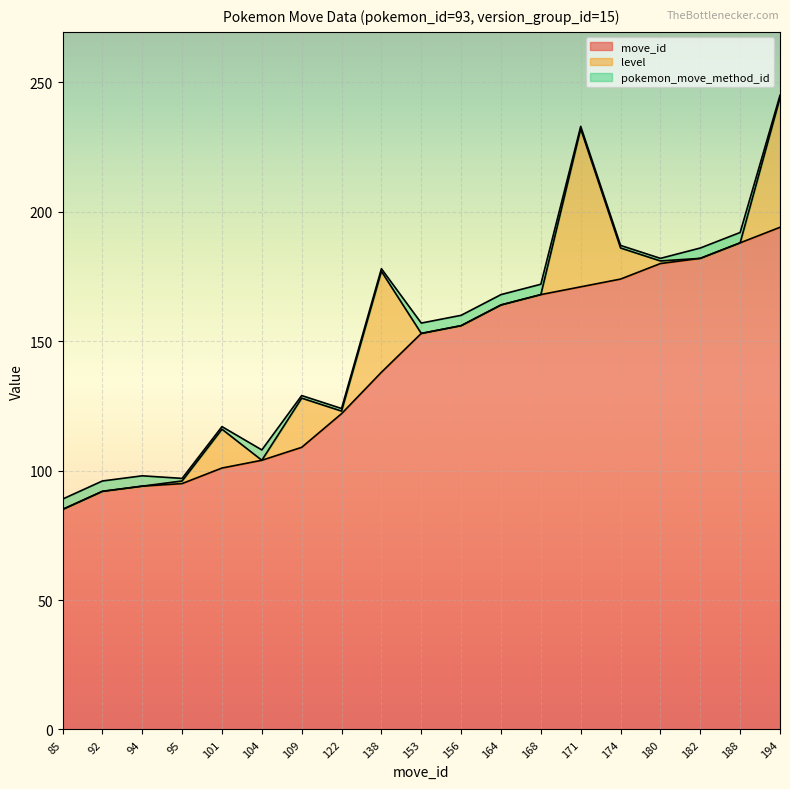

What is the maximum value shown in the chart?

194